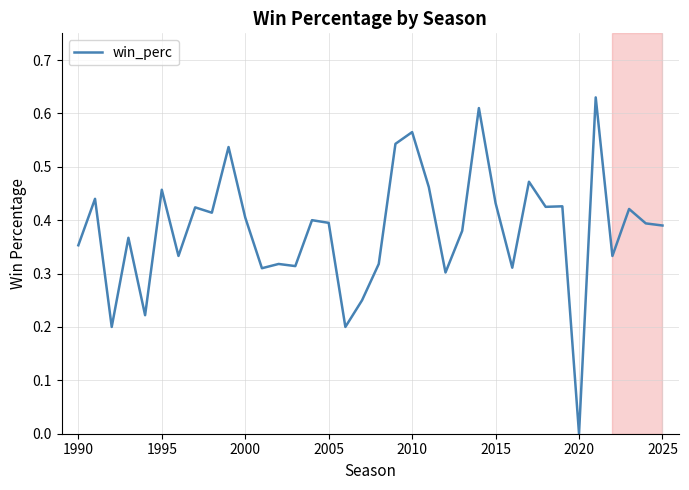

How many values are between 0 and 1?

36